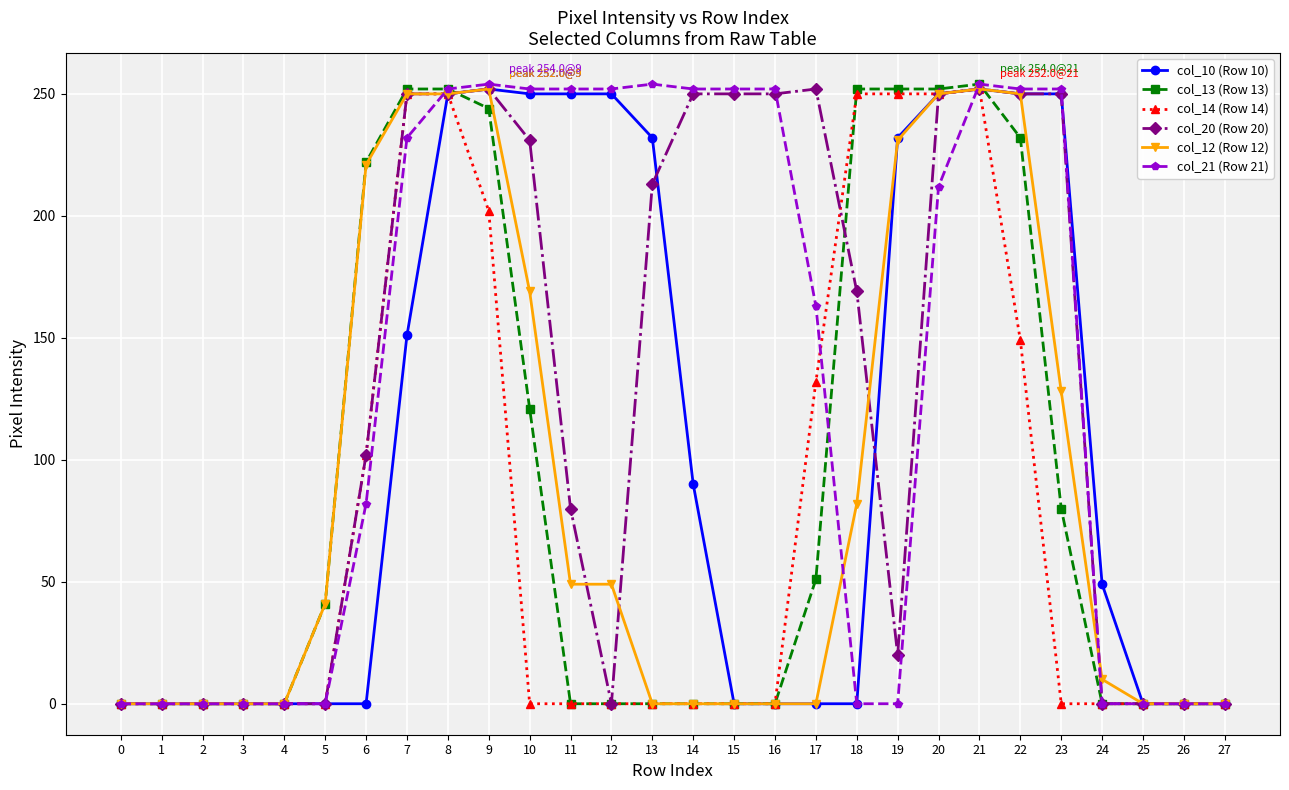

The col_13 (Row 13) series shows 252 at 8. True or false?

True